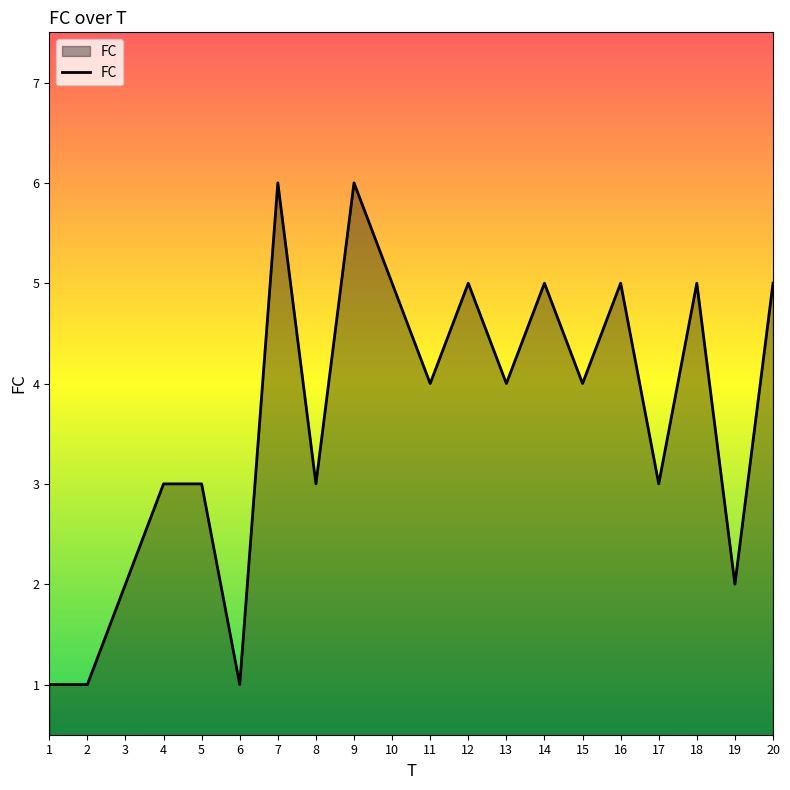

What is the difference between the values at 1 and 11?

3